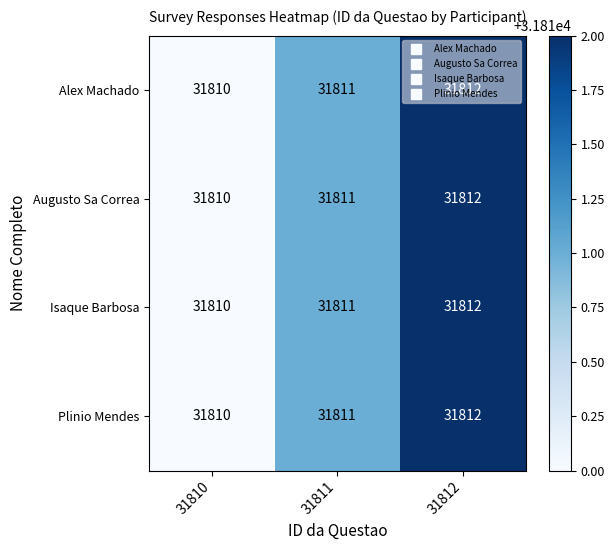

The Augusto Sa Correa series shows 31811 at 31811. True or false?

True